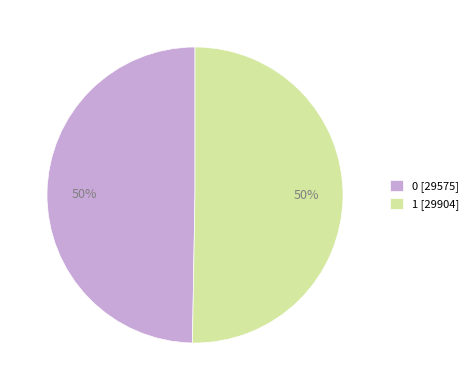

The 1 slice represents 50% of the pie. True or false?

True